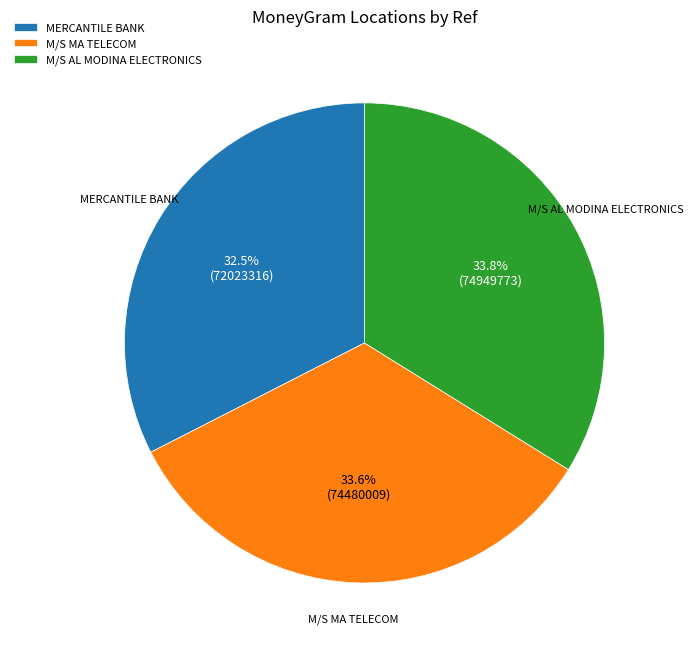

Does any single category account for the majority?

No